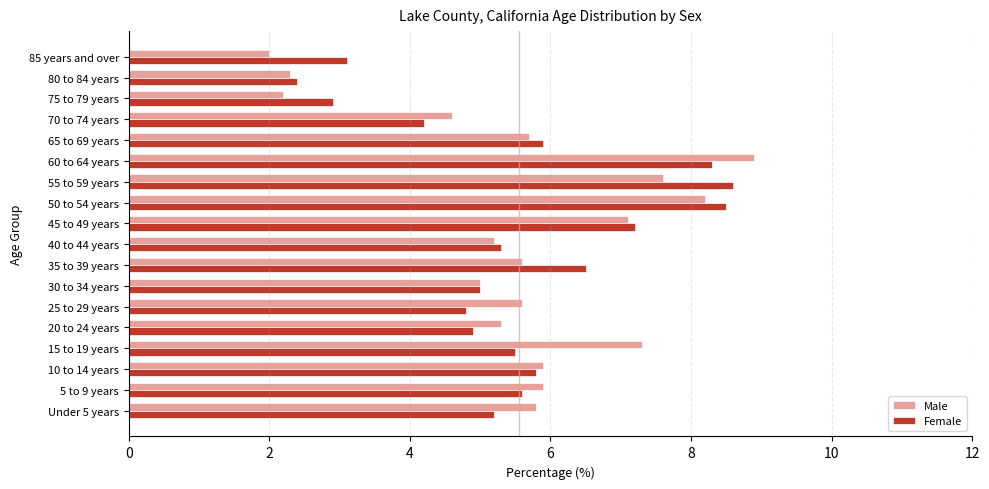

Rank the series at 85 years and over from highest to lowest value.

Female, Male